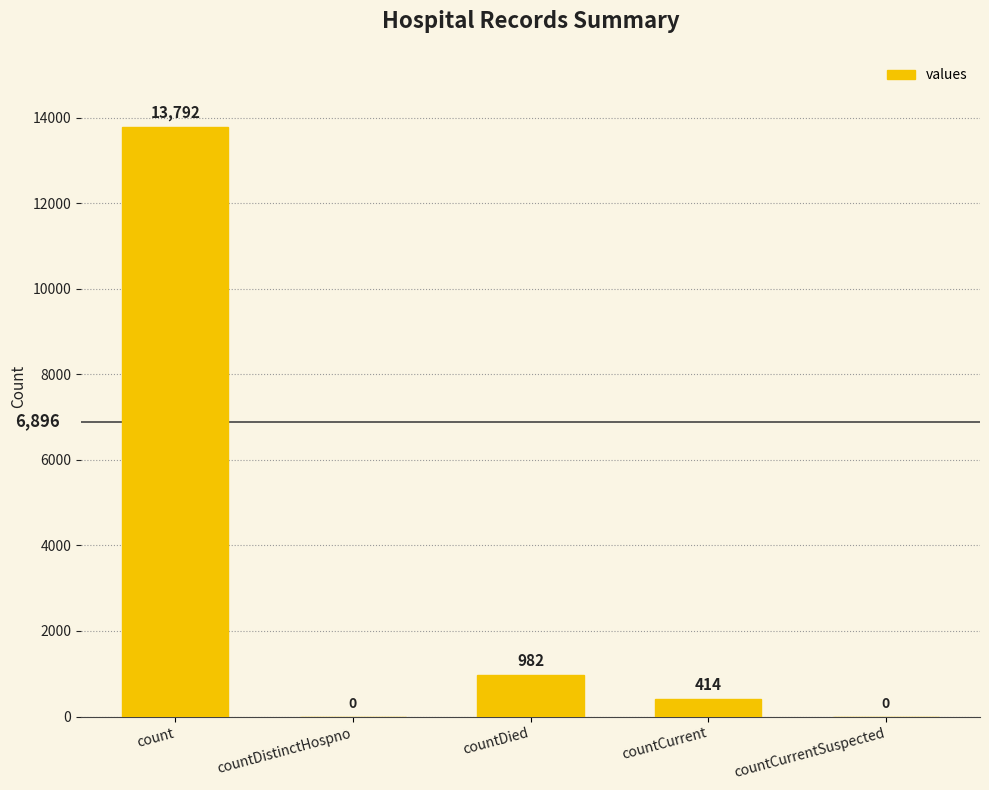

Is it true that the value at countDied is 982?

True